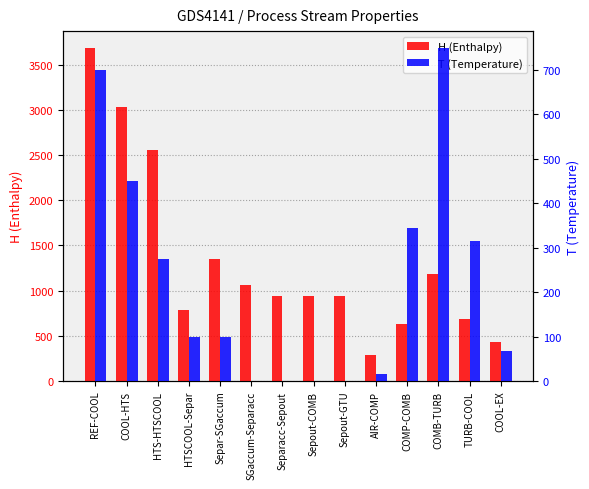

How many groups of bars are there?

14